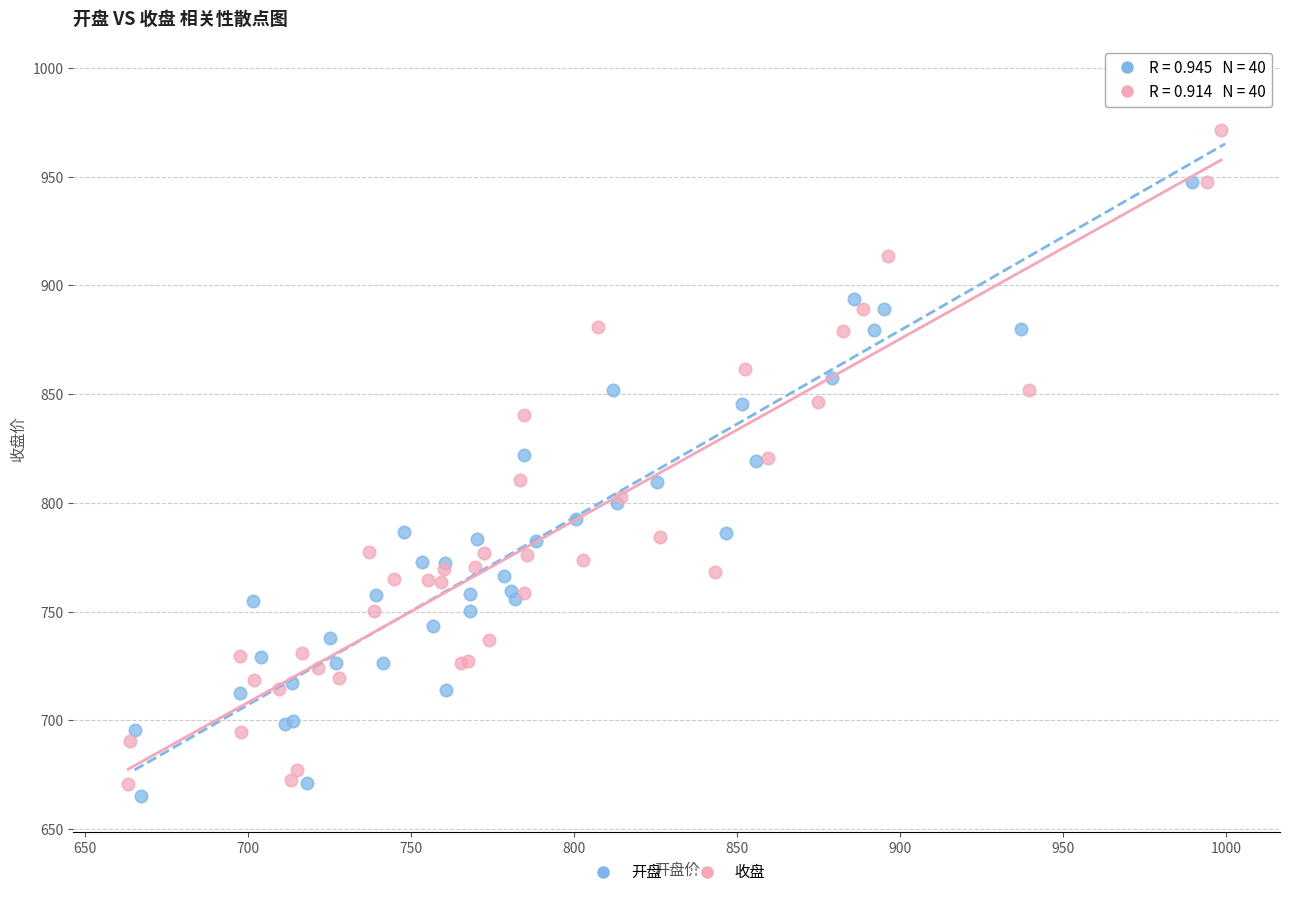

Which series contains the lowest Y value?

开盘